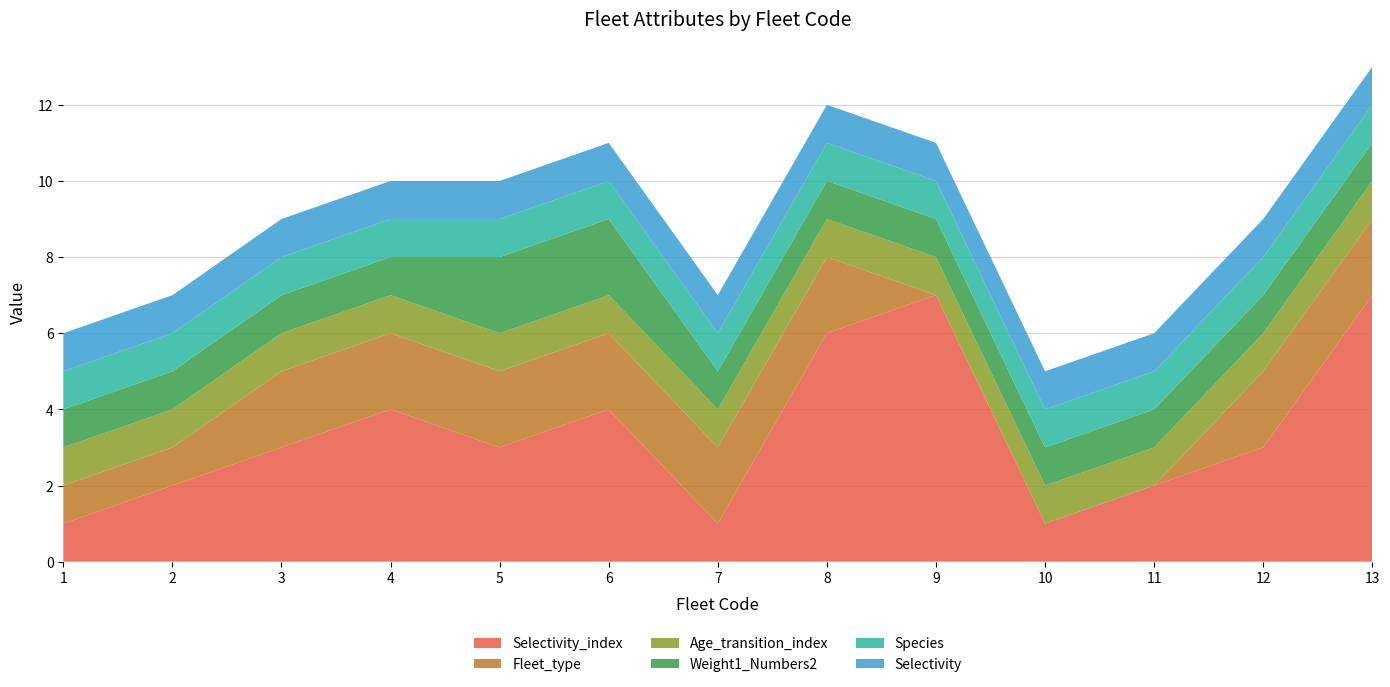

Reading right to left, list all the values displayed in this chart.

Selectivity_index: 13=7	12=3	11=2	10=1	9=7	8=6	7=1	6=4	5=3	4=4	3=3	2=2	1=1
Fleet_type: 13=2	12=2	11=0	10=0	9=0	8=2	7=2	6=2	5=2	4=2	3=2	2=1	1=1
Age_transition_index: 13=1	12=1	11=1	10=1	9=1	8=1	7=1	6=1	5=1	4=1	3=1	2=1	1=1
Weight1_Numbers2: 13=1	12=1	11=1	10=1	9=1	8=1	7=1	6=2	5=2	4=1	3=1	2=1	1=1
Species: 13=1	12=1	11=1	10=1	9=1	8=1	7=1	6=1	5=1	4=1	3=1	2=1	1=1
Selectivity: 13=1	12=1	11=1	10=1	9=1	8=1	7=1	6=1	5=1	4=1	3=1	2=1	1=1